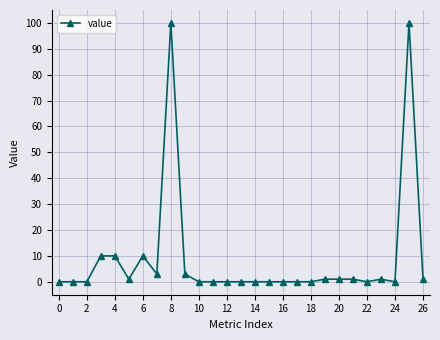

What is the sum of all values?

242